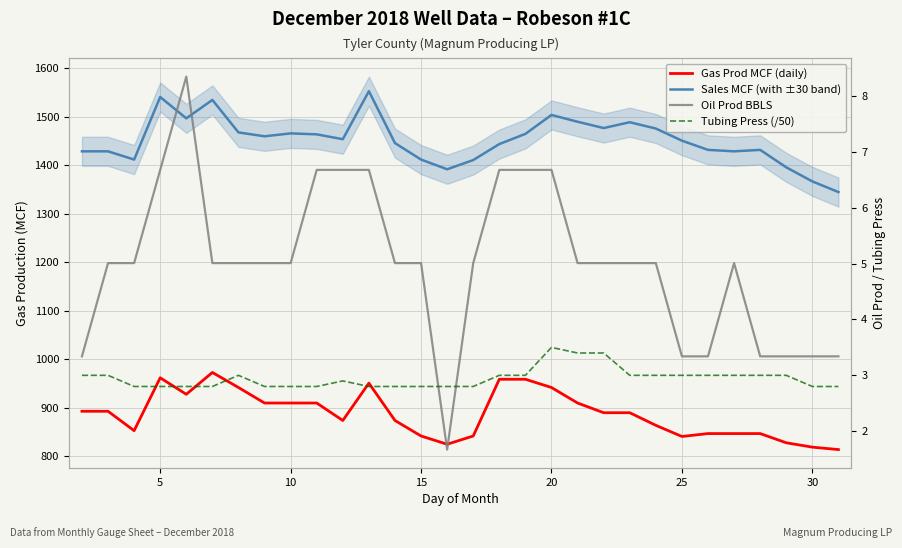

True or false: Sales MCF (with ±30 band) has a value of 2682.8 at 25.

False